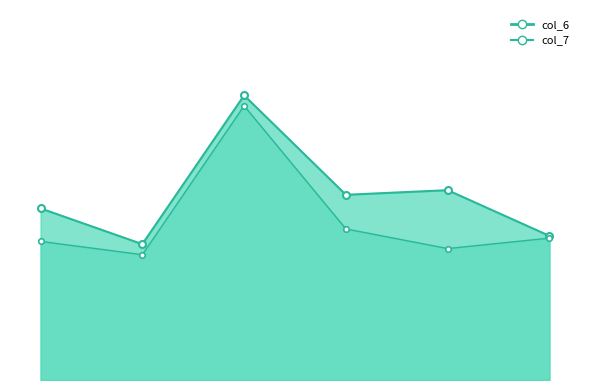

Which series has the largest total across all categories?

col_6_line